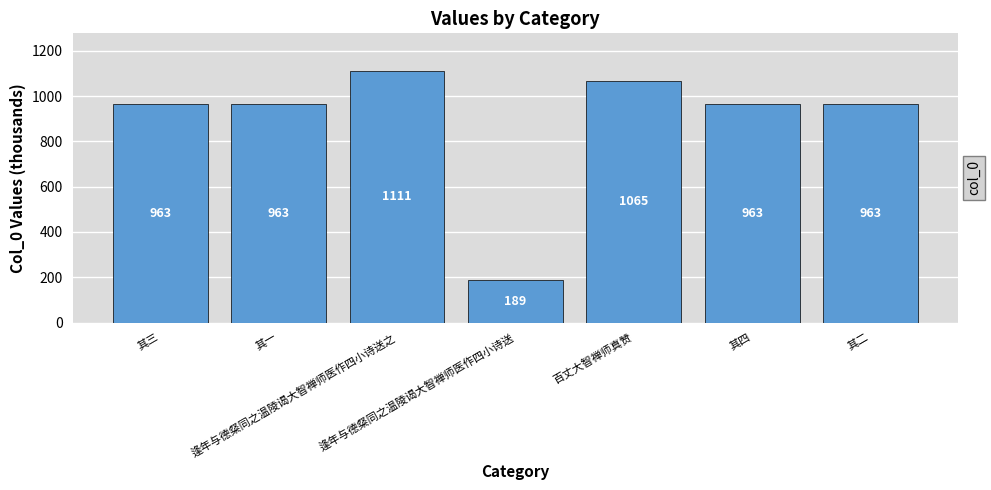

What is the approximate value at 逢年与德粲同之温陵谒大智禅师医作四小诗送之?

1110.7